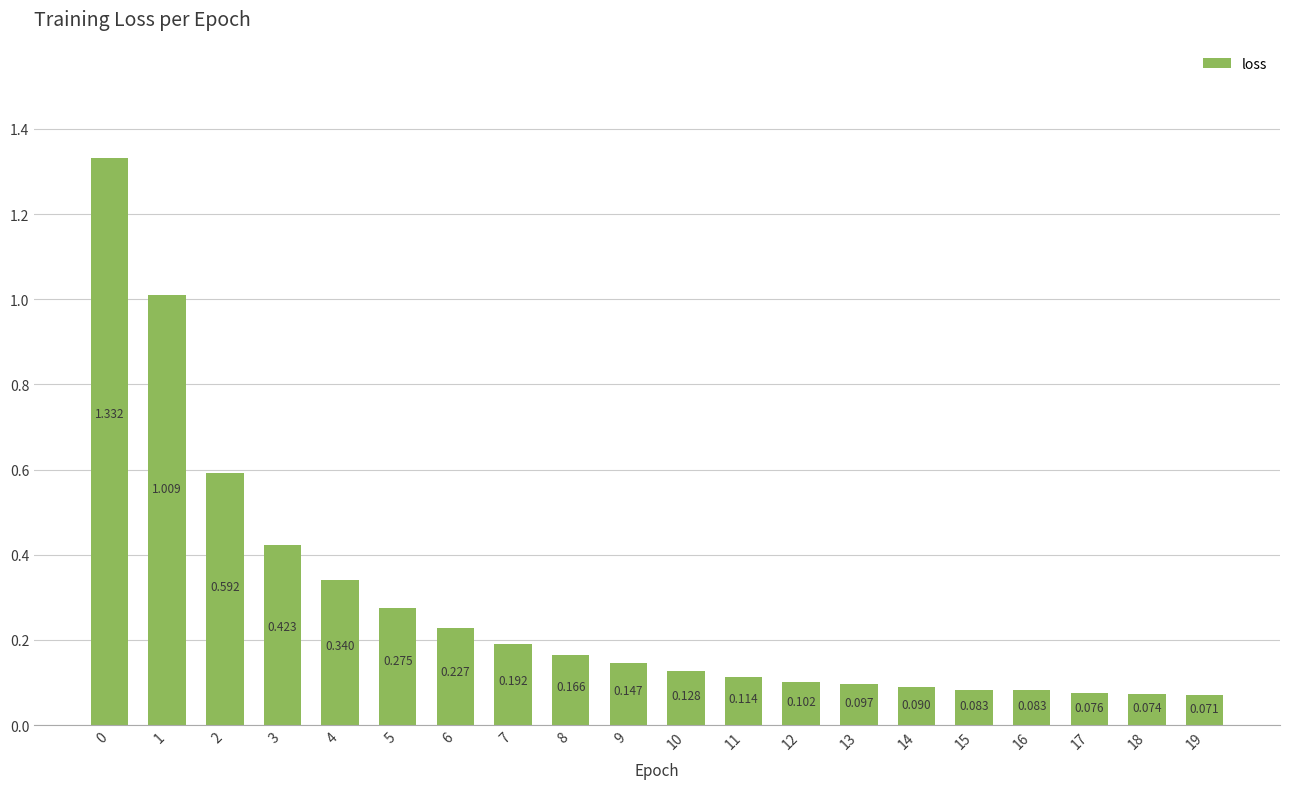

Reading left to right, extract all data points from this chart.

1.3	1.0	0.6	0.4	0.3	0.3	0.2	0.2	0.2	0.1	0.1	0.1	0.1	0.1	0.1	0.1	0.1	0.1	0.1	0.1